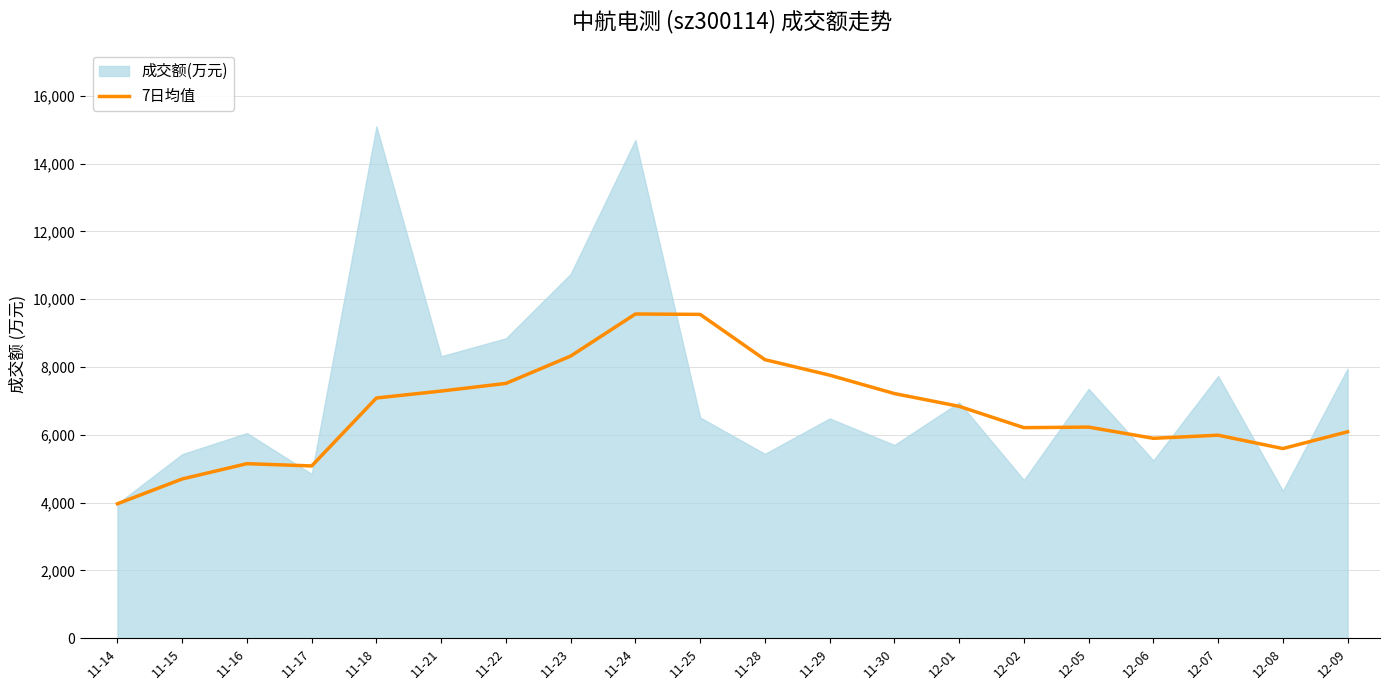

The value of 7日均值 at 12-06 is 3850.0. True or false?

False